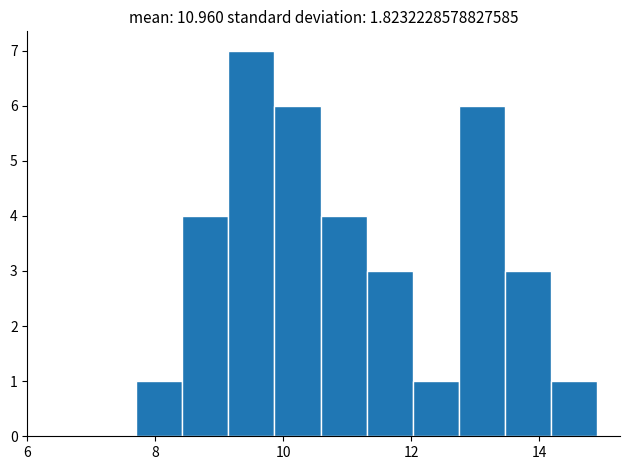

Read against the x-axis, roughly where is the centre of the tallest bar?

9.6